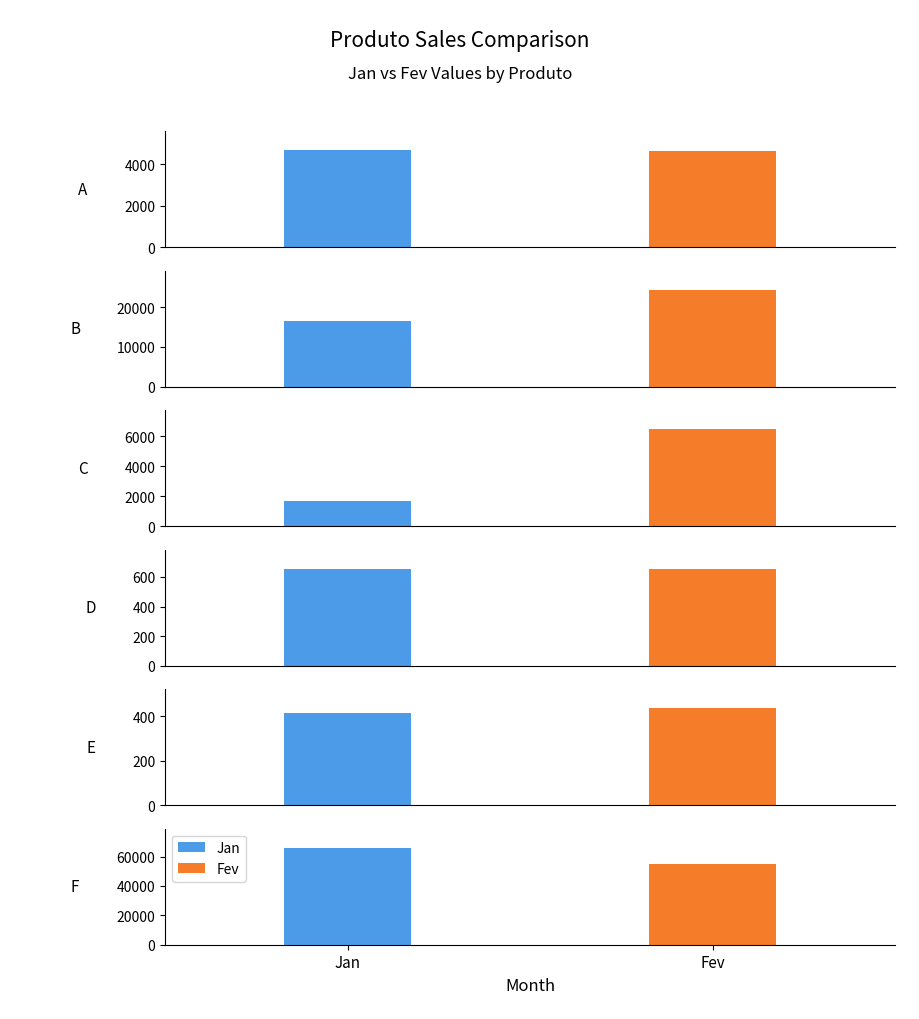

What value does the Fev series have at A?

4654